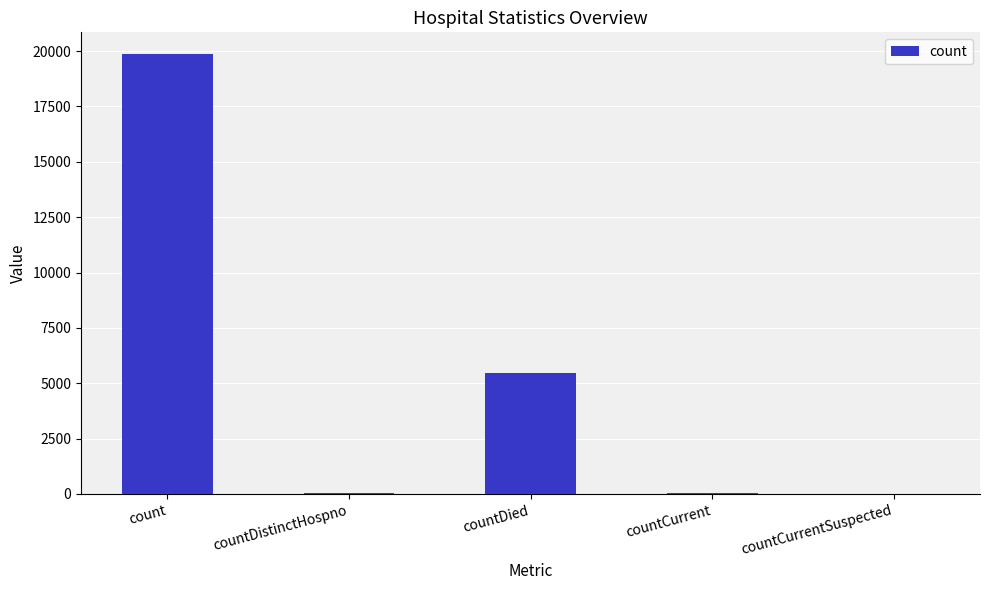

What is the sum of the values at countCurrent and countDistinctHospno?

104